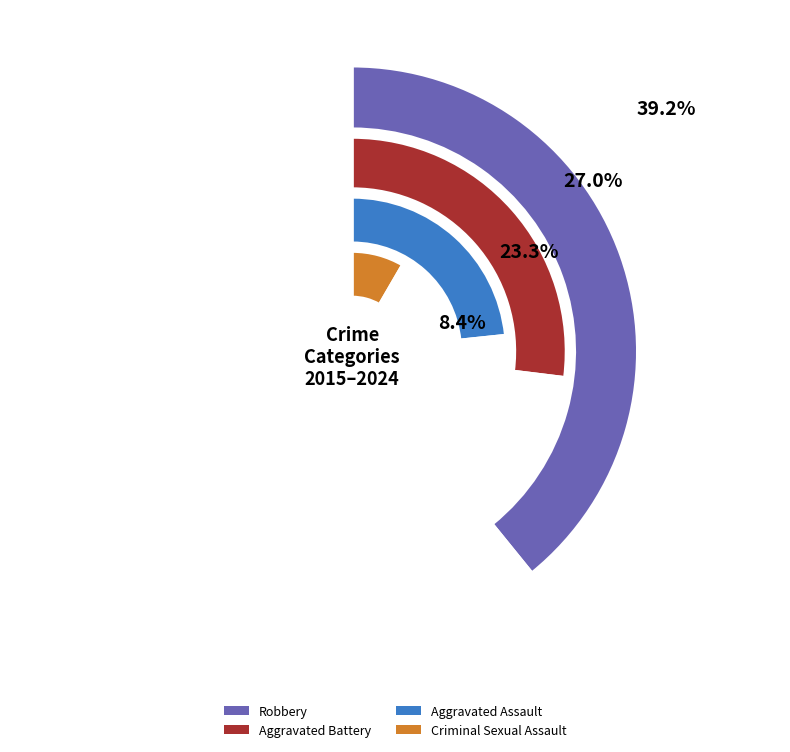

Does any single category account for the majority?

No